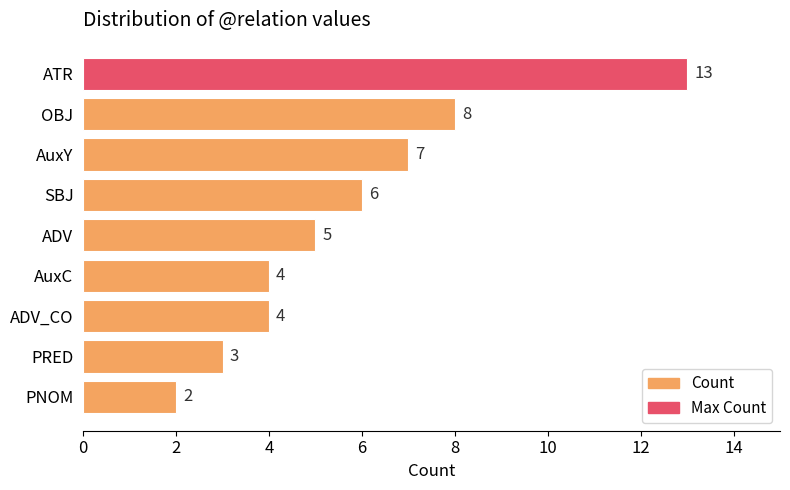

What is the sum of all values?

52